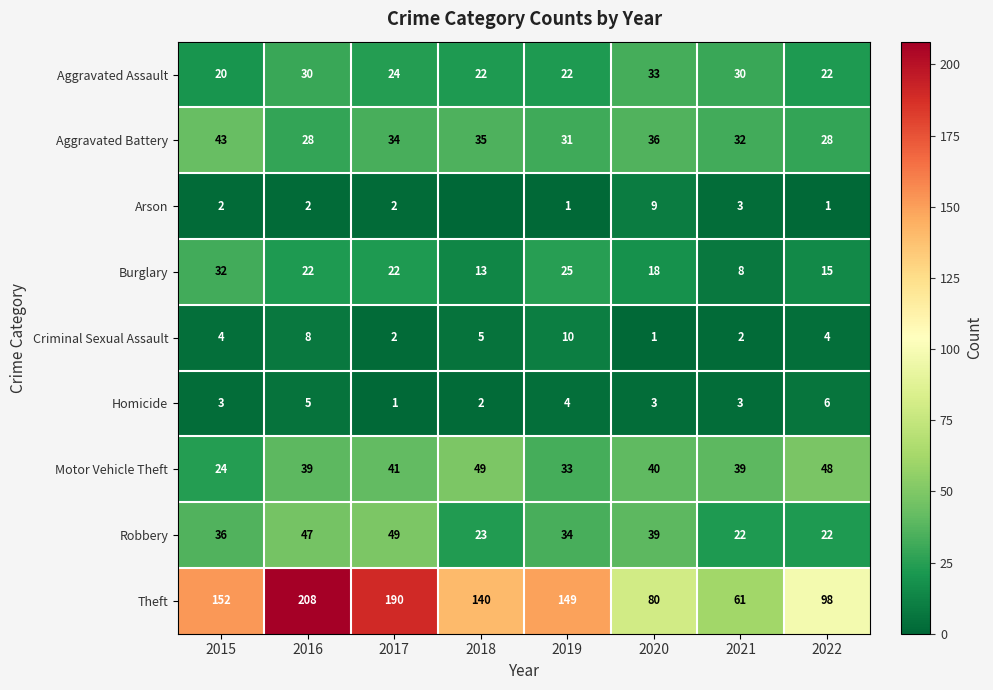

What is the spread (max minus min) of values at 2019?

148